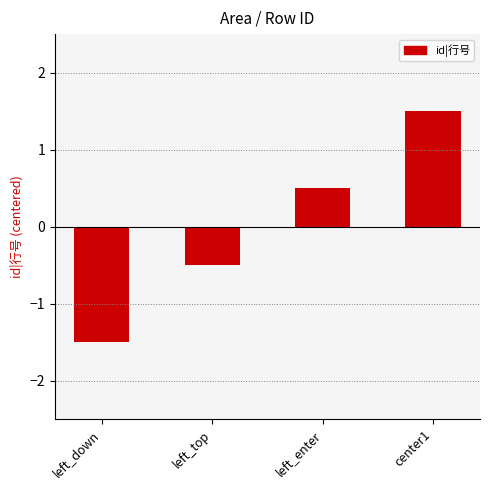

What value does the data have at left_down?

-1.5